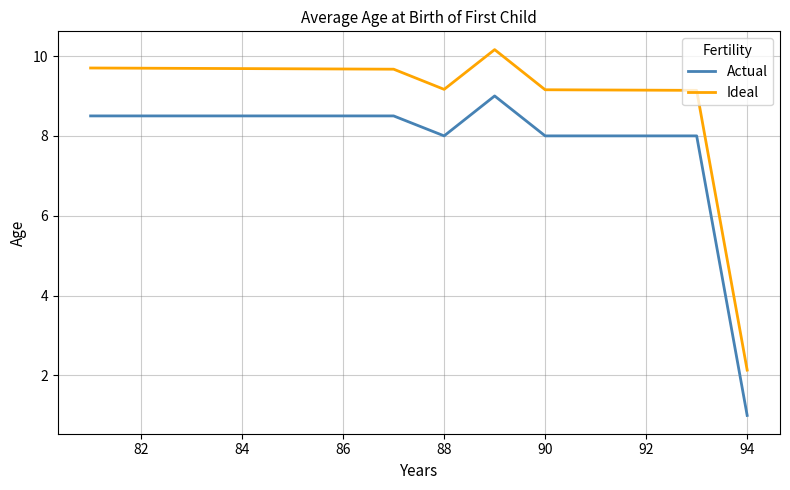

True or false: Actual and Ideal intersect in this chart.

False